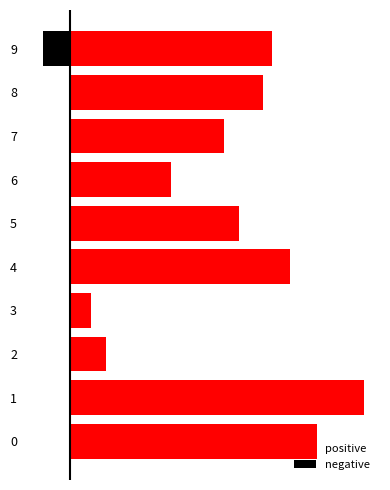

Reading left to right, what are all the values shown in this chart?

positive: 0=0.2	1=0.2	2=0.0	3=0.0	4=0.1	5=0.1	6=0.1	7=0.1	8=0.1	9=0.1
negative: 0=0.0	1=0.0	2=0.0	3=0.0	4=0.0	5=0.0	6=0.0	7=0.0	8=0.0	9=-0.0